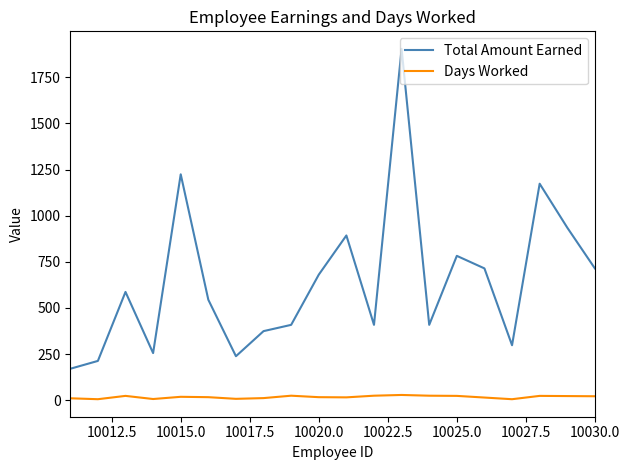

At how many categories does at least one series exceed 1769?

1